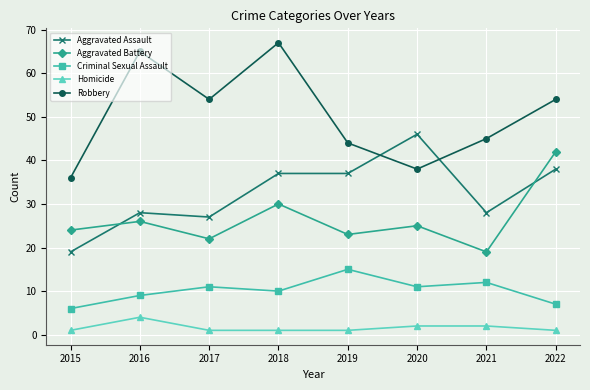

Is this an area chart (filled region under the line)?

No